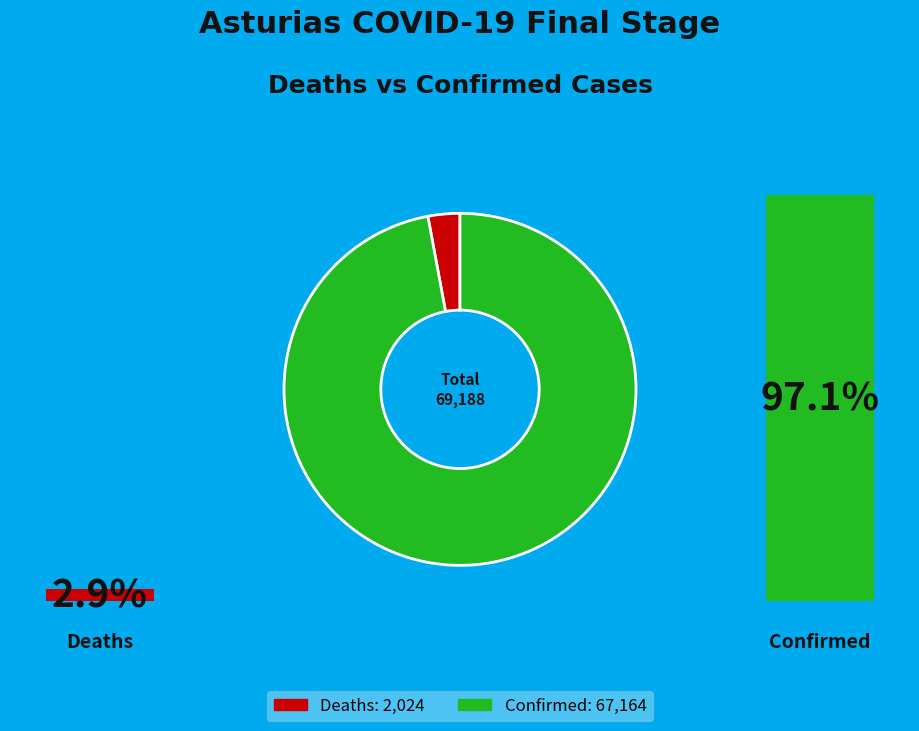

How many slices are in this pie chart?

2